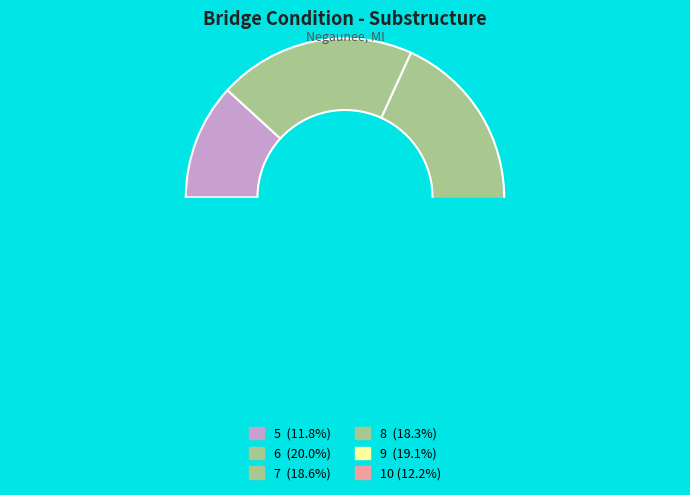

How many slices are in this pie chart?

6